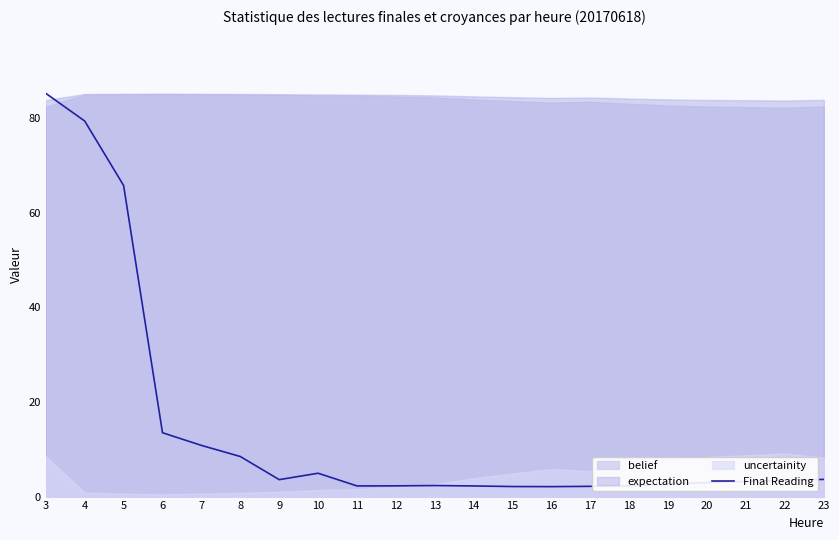

Does the chart display data point markers on the line(s)?

No